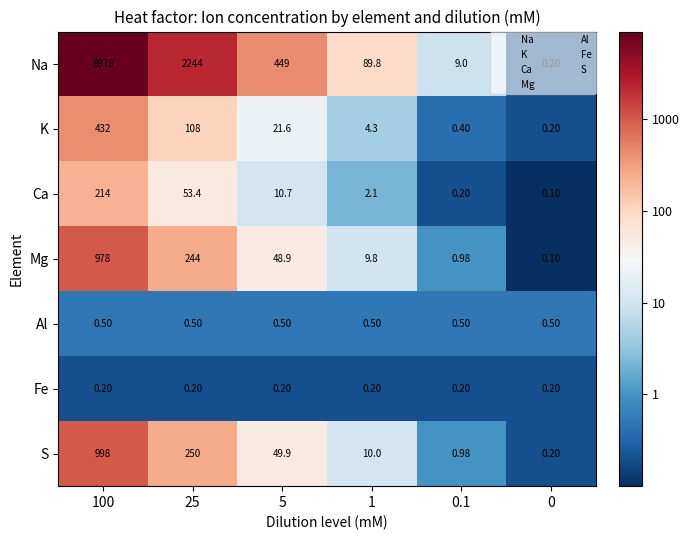

How many series are shown in this chart?

7